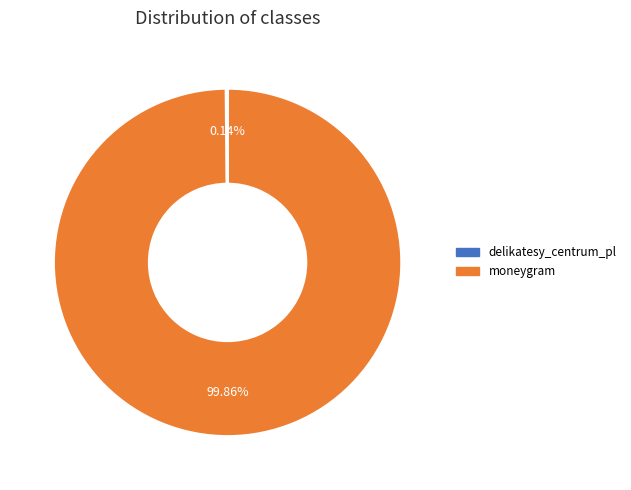

Which slice is the largest?

moneygram